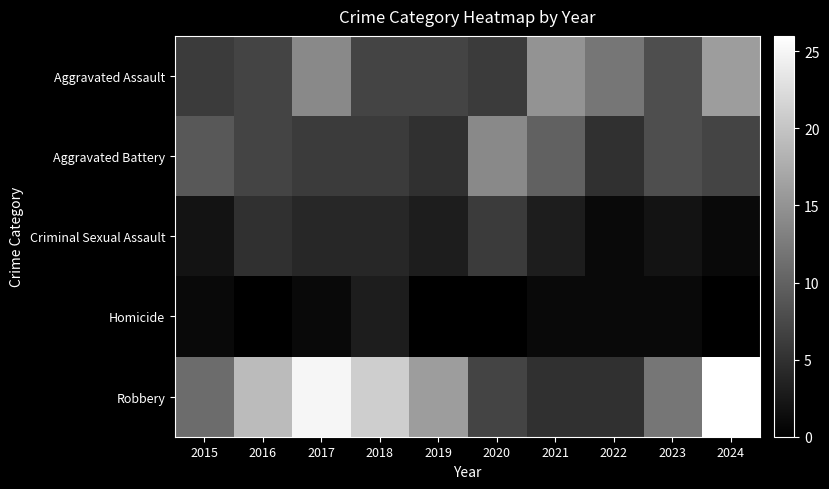

Between 2024 and 2019, which is larger?

2024